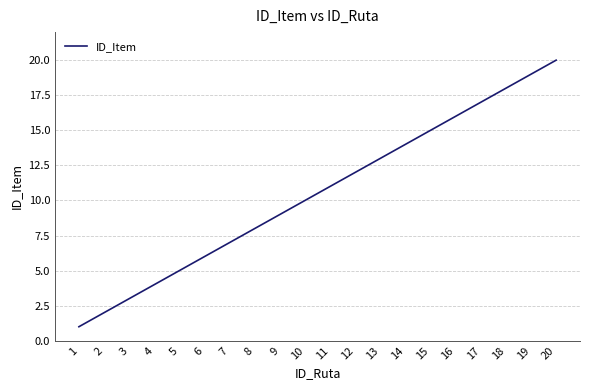

Which has a higher value, 18 or 14?

18